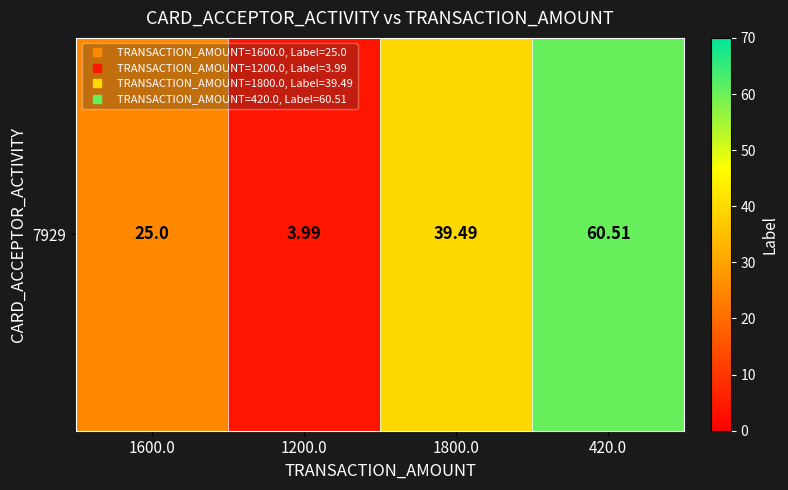

How many values exceed 39?

2